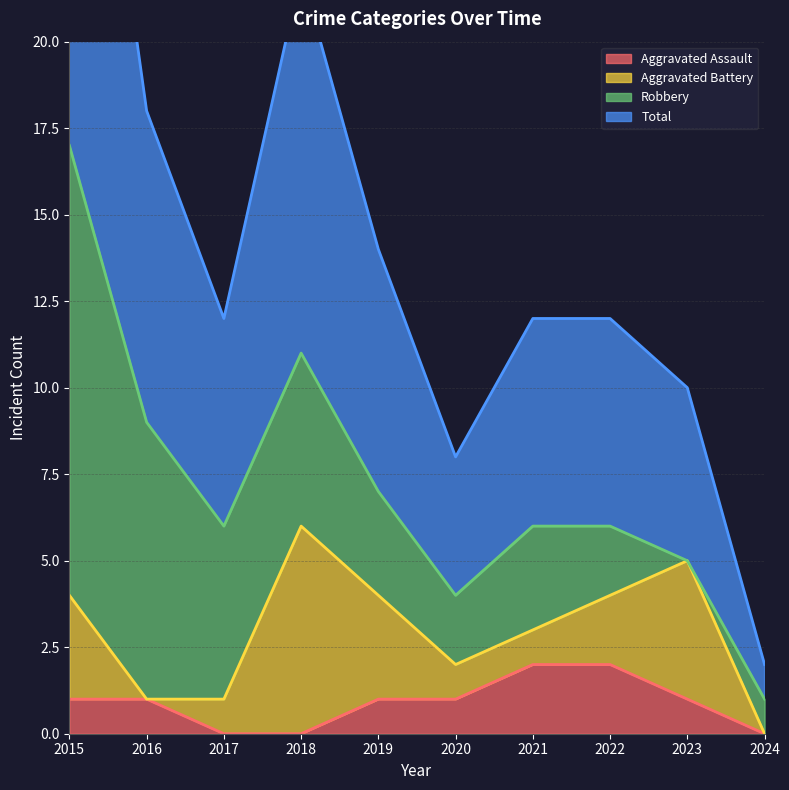

True or false: Total and Aggravated Assault intersect in this chart.

False